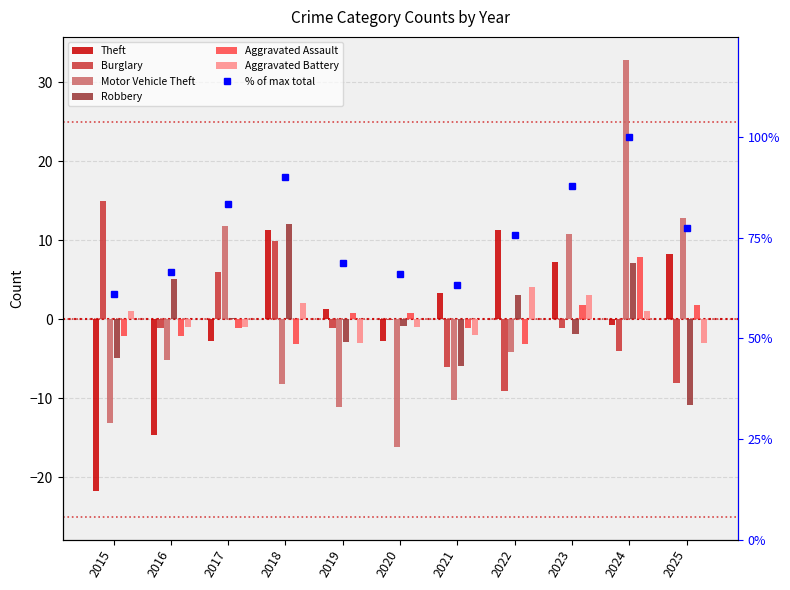

What is the difference between the maximum and second lowest values in the Aggravated Battery series?

7.0